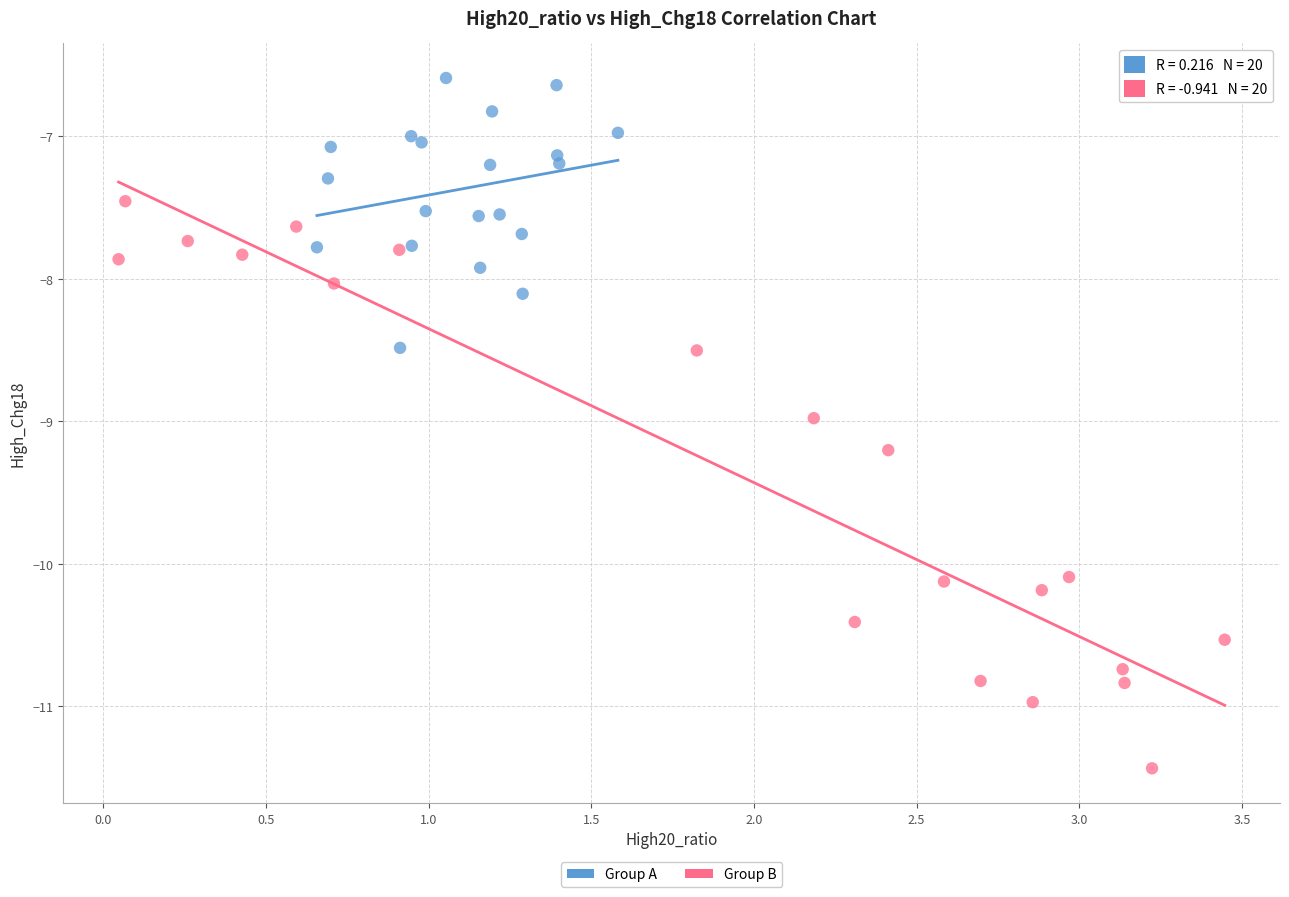

Which series contains the lowest Y value?

Group B